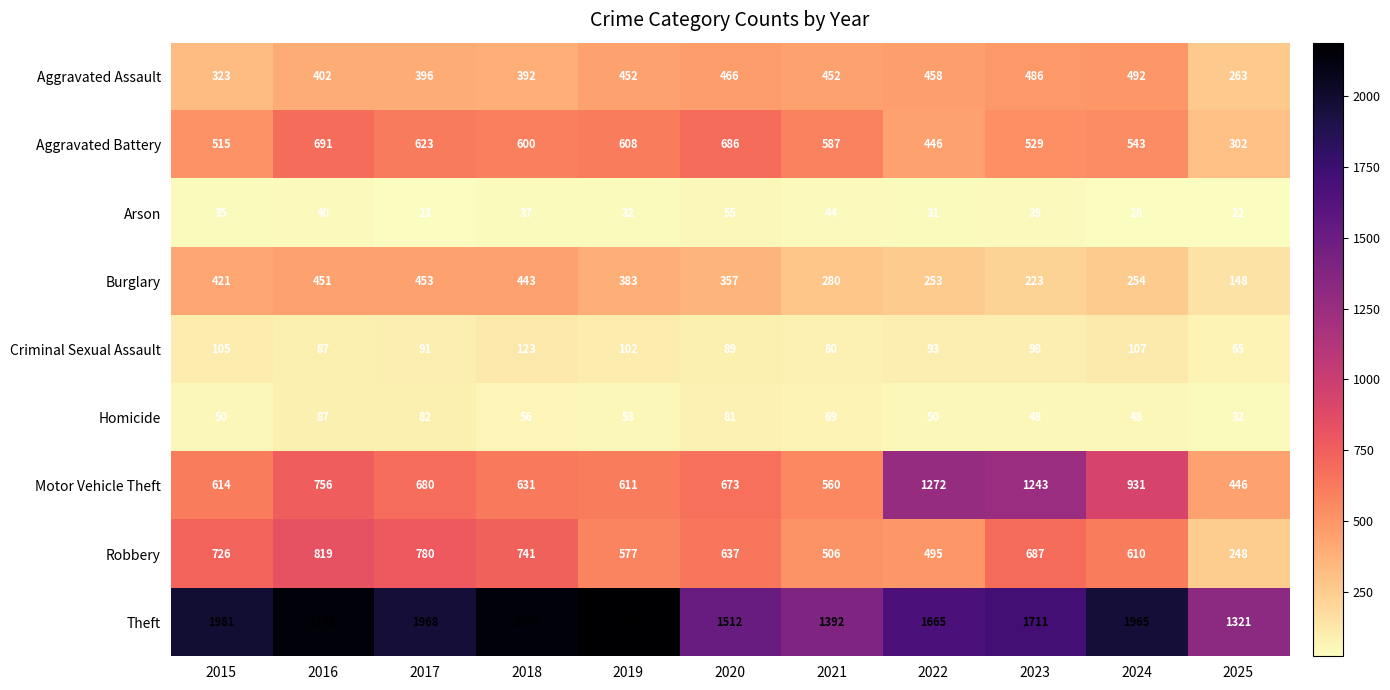

At which category is the sum across all series the highest?

2016